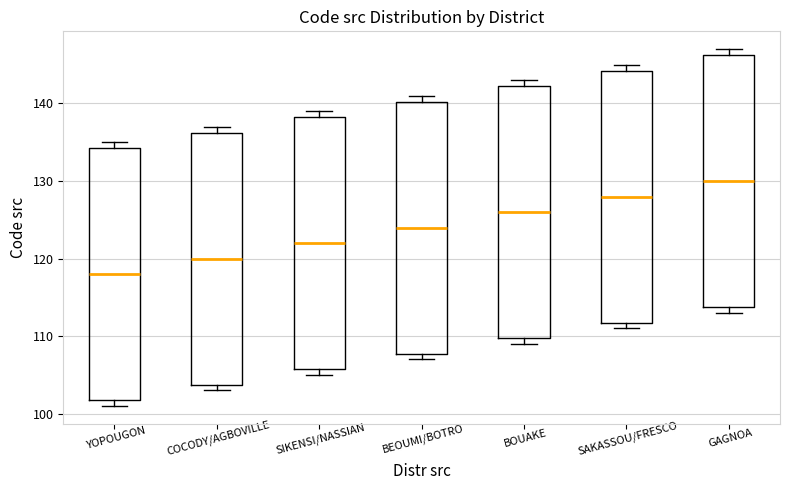

Reading left to right, transcribe this box plot: for each box, give where its median line is, the range the box spans, and where its two whiskers end, as read against the y-axis. The values are not printed on the chart, so give them approximately, as read against the axis.

YOPOUGON: median 118, box 102 to 134, whiskers 101 to 135
COCODY/AGBOVILLE: median 120, box 104 to 136, whiskers 103 to 137
SIKENSI/NASSIAN: median 122, box 106 to 138, whiskers 105 to 139
BEOUMI/BOTRO: median 124, box 108 to 140, whiskers 107 to 141
BOUAKE: median 126, box 110 to 142, whiskers 109 to 143
SAKASSOU/FRESCO: median 128, box 112 to 144, whiskers 111 to 145
GAGNOA: median 130, box 114 to 146, whiskers 113 to 147